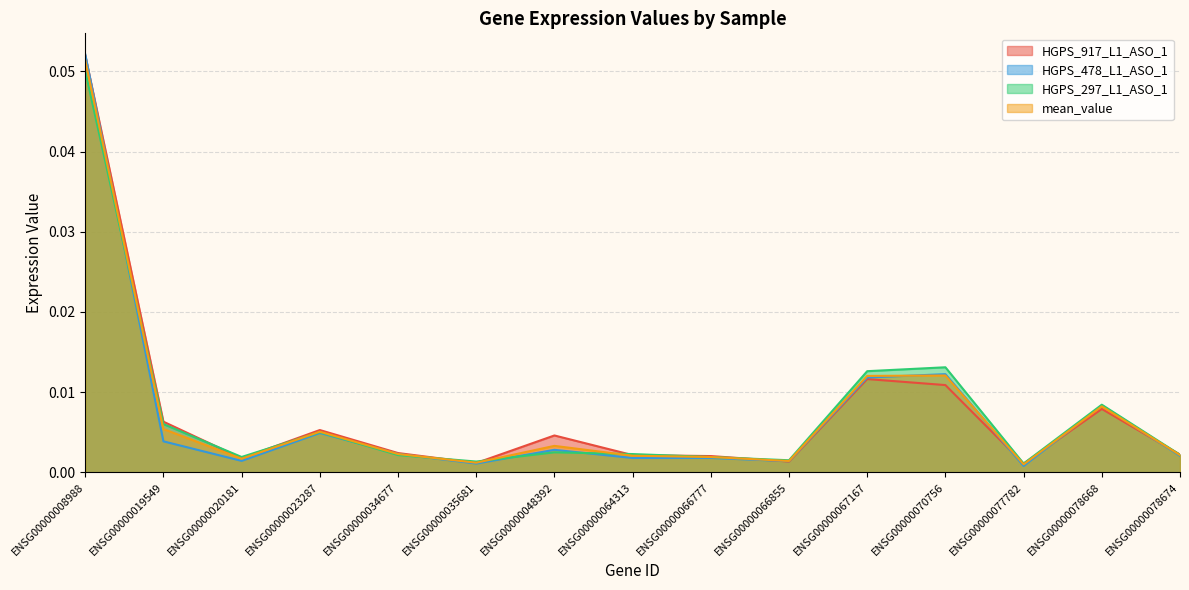

At ENSG00000034677, list the series in order from smallest to largest.

HGPS_297_L1_ASO_1, mean_value, HGPS_478_L1_ASO_1, HGPS_917_L1_ASO_1